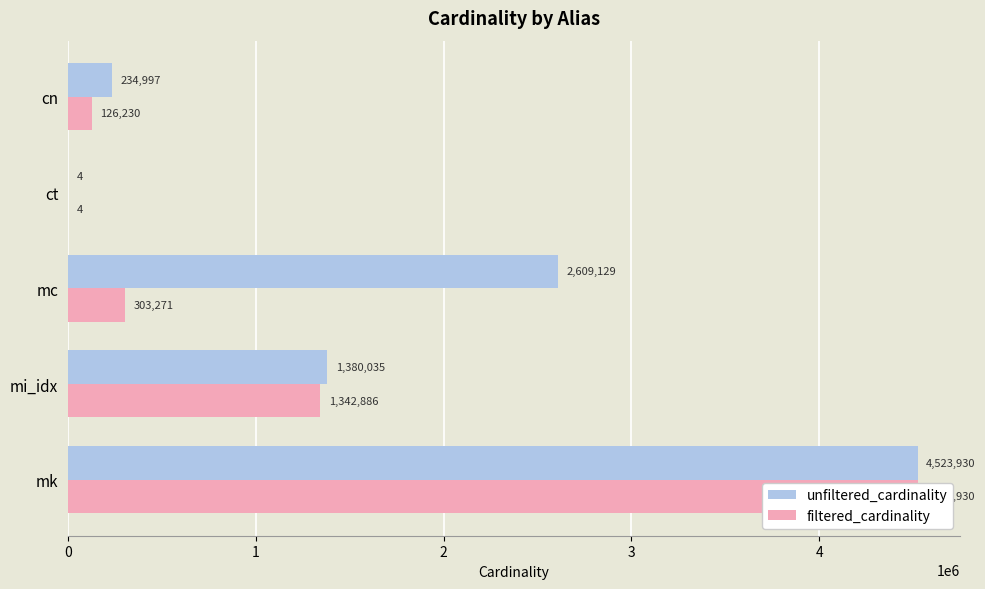

What is the minimum value shown in the chart?

4